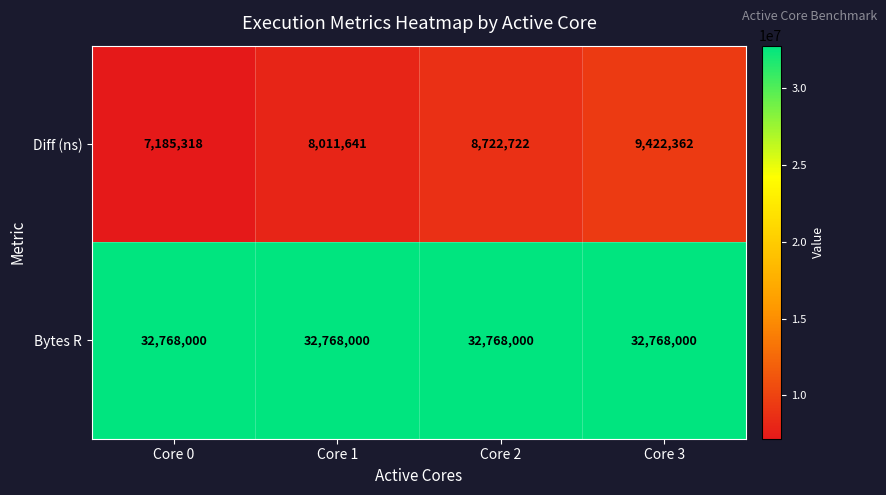

What is the greatest value displayed?

32768000